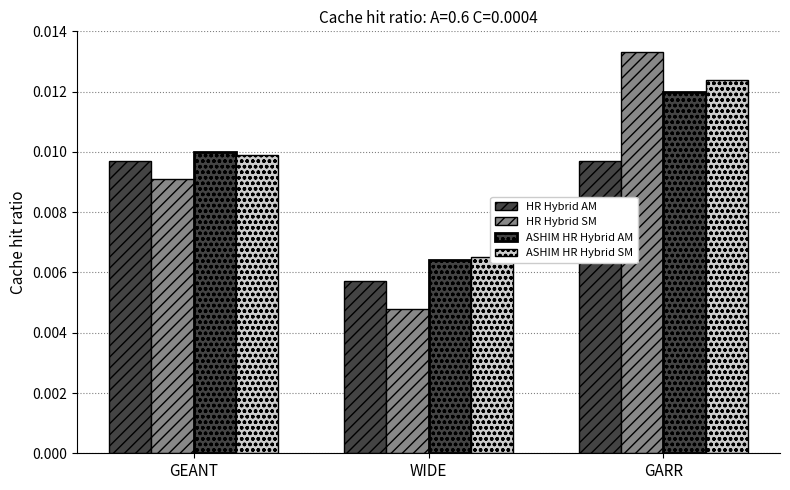

How many bars are there in total?

12